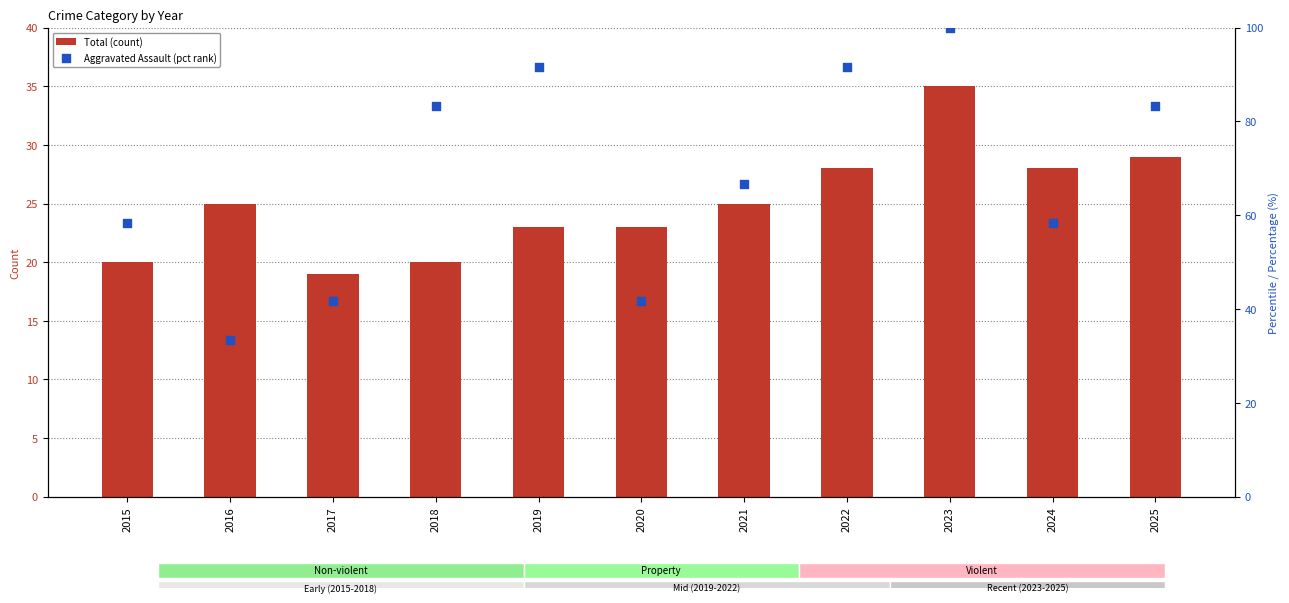

Is the value of Aggravated Assault (pct rank) at 2017 greater than the value of Total (count) at 2025?

Yes